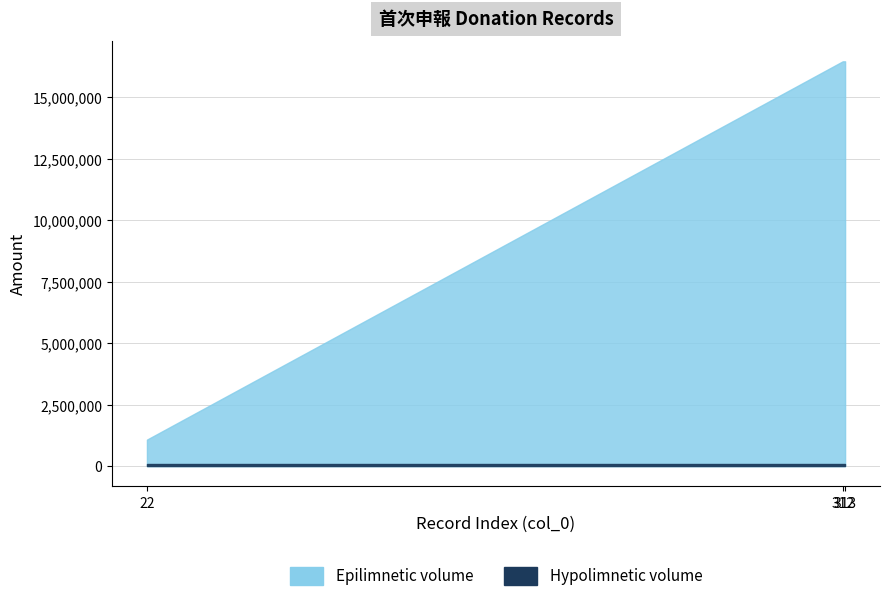

Rank the series by their maximum value, from lowest to highest.

Hypolimnetic volume, Epilimnetic volume